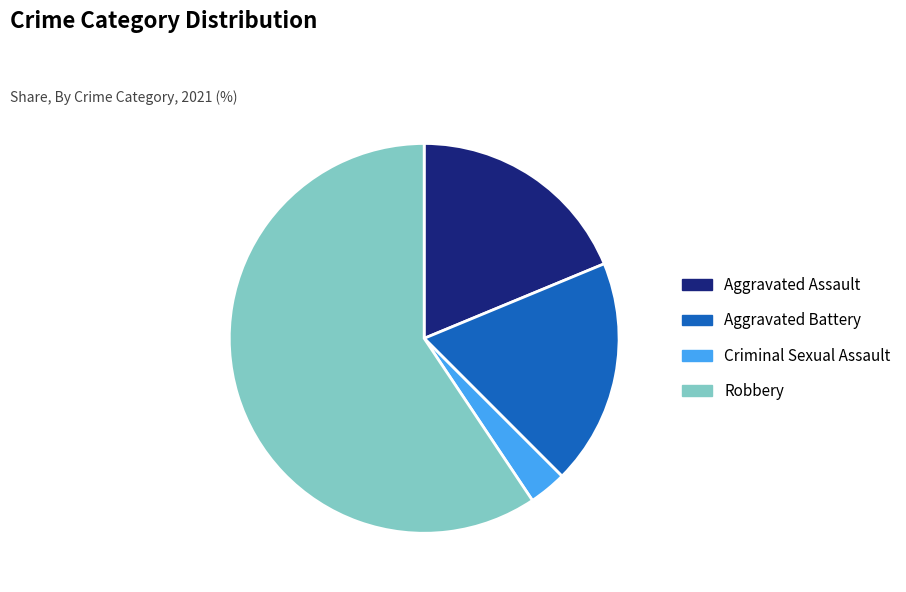

Is Robbery the majority of the pie?

Yes